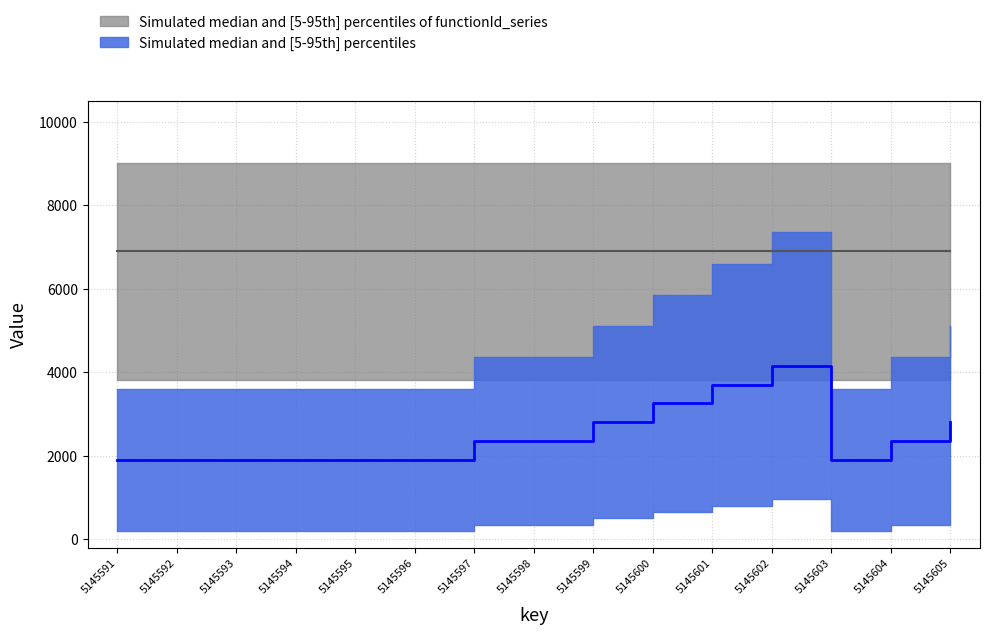

True or false: the data shows 3370 at 5145593.

False